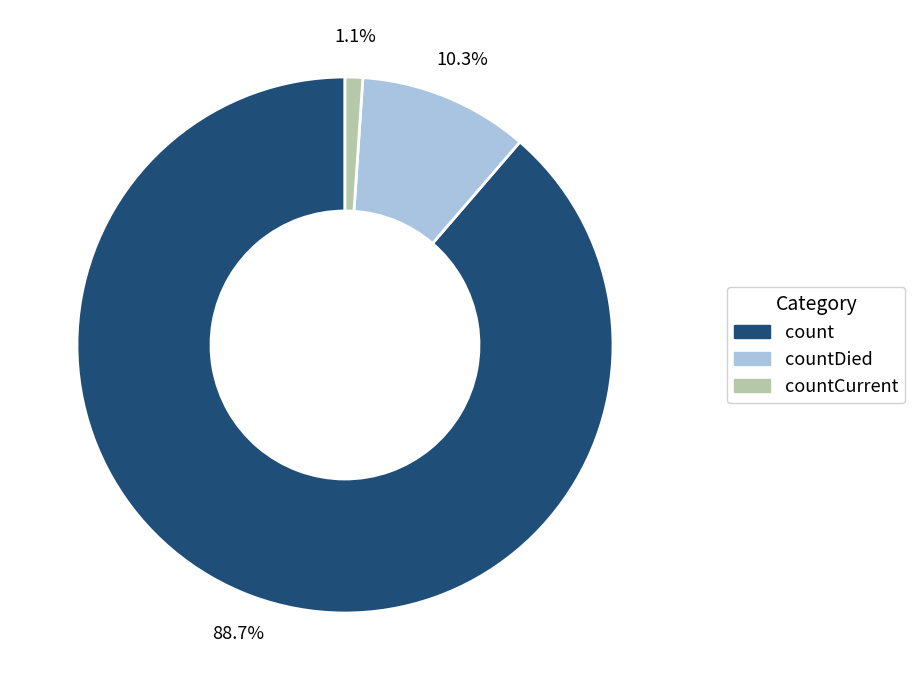

To the nearest percent, what portion does countDied represent?

10%